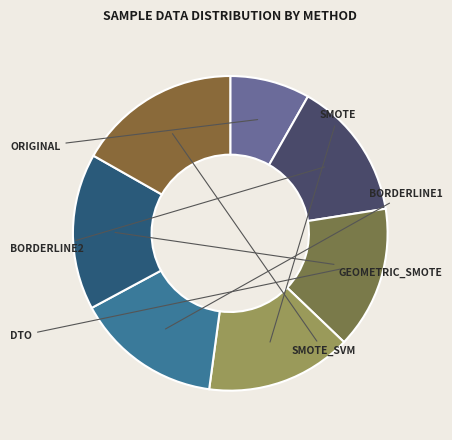

What is the total percentage of ORIGINAL and BORDERLINE2?

22.5%